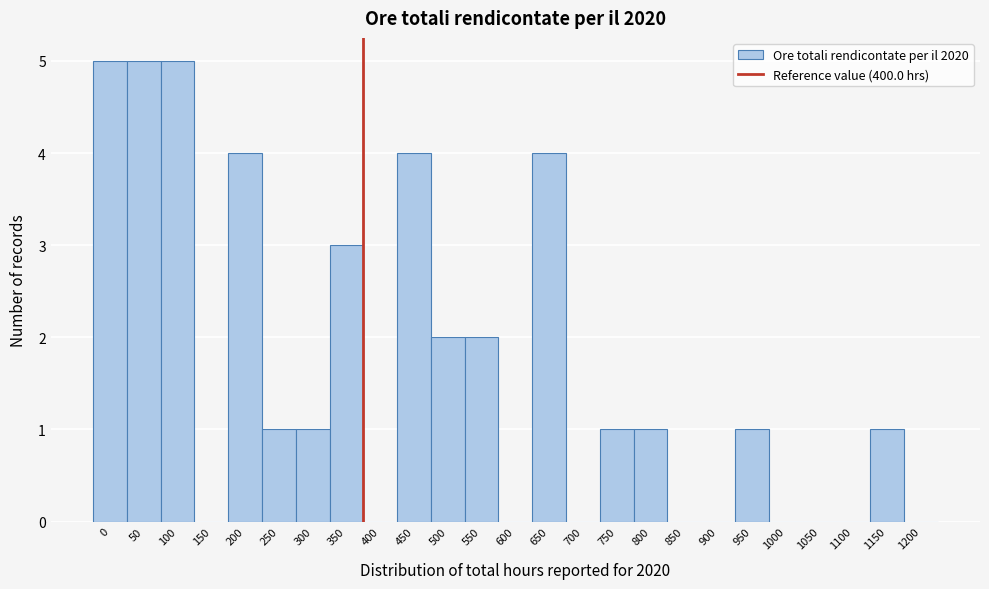

Reading left to right, transcribe all the data shown in this chart.

0=5	50=5	100=5	150=0	200=4	250=1	300=1	350=3	400=0	450=4	500=2	550=2	600=0	650=4	700=0	750=1	800=1	850=0	900=0	950=1	1000=0	1050=0	1100=0	1150=1	1200=0